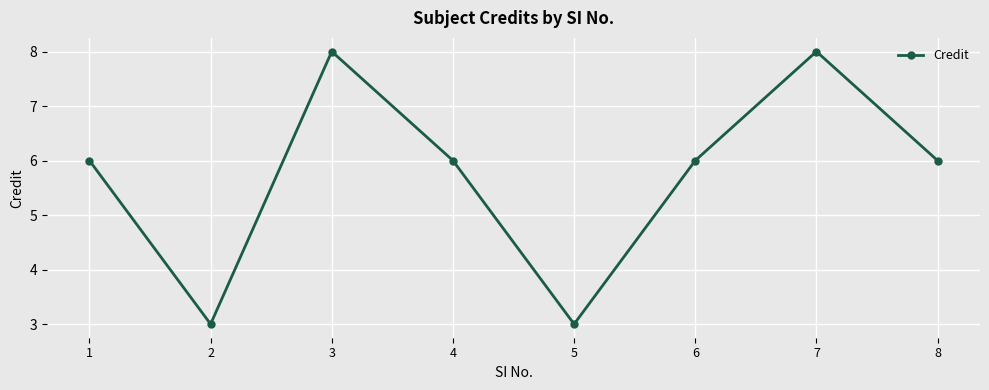

Reading left to right, extract all data points from this chart.

1=6	2=3	3=8	4=6	5=3	6=6	7=8	8=6